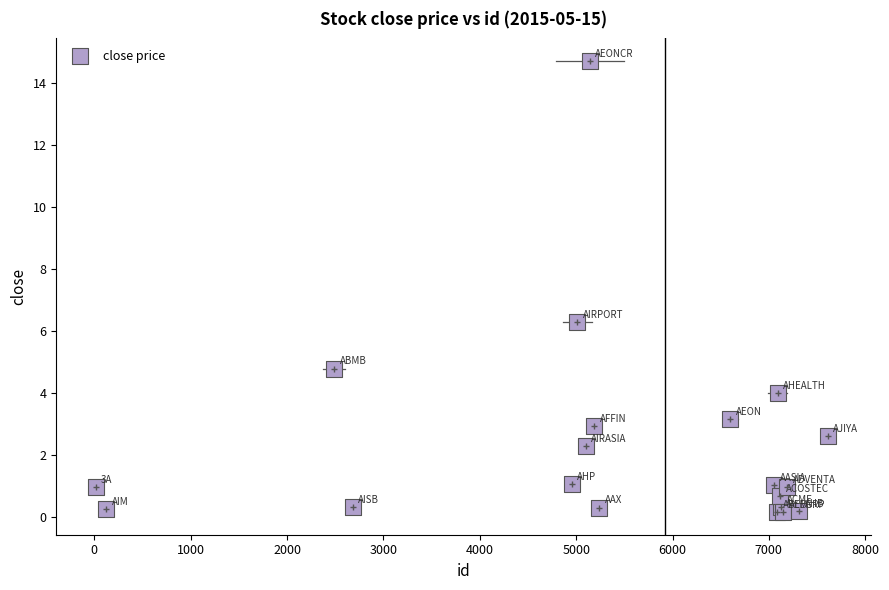

What Y value in the scatter plot is closest to 7?

6.3